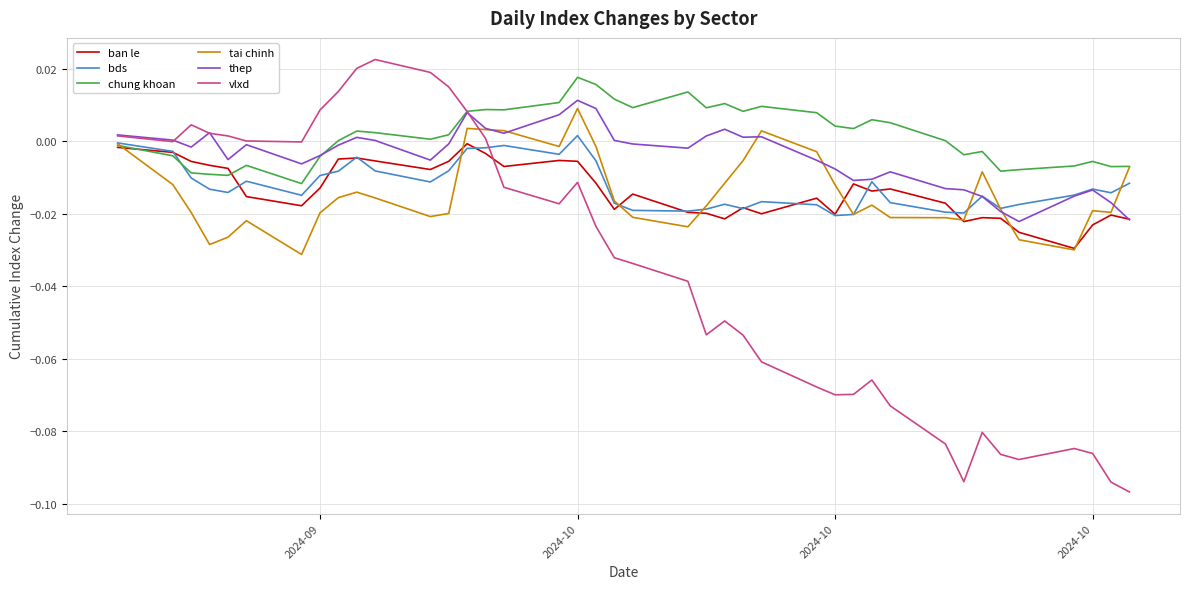

Which series has the largest total across all categories?

chung khoan